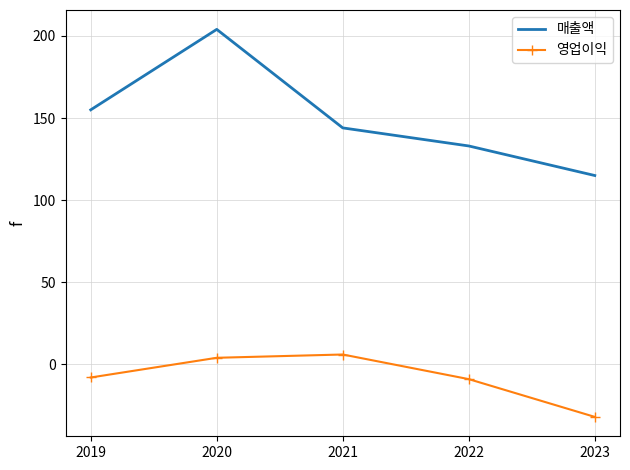

Which category has the highest value in the 매출액 series?

2020